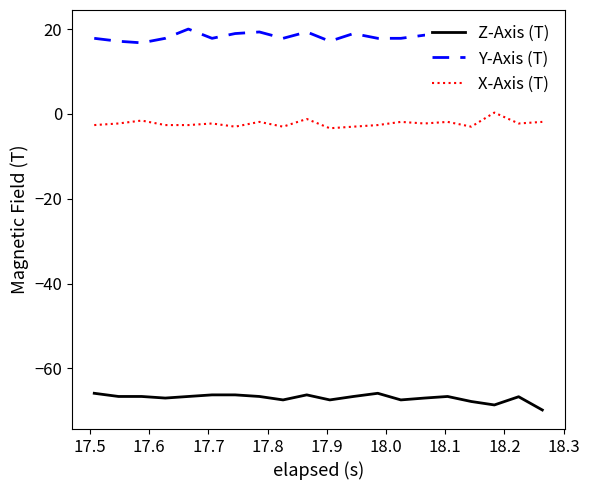

Rank the series by their average value, from highest to lowest.

Y-Axis (T), X-Axis (T), Z-Axis (T)